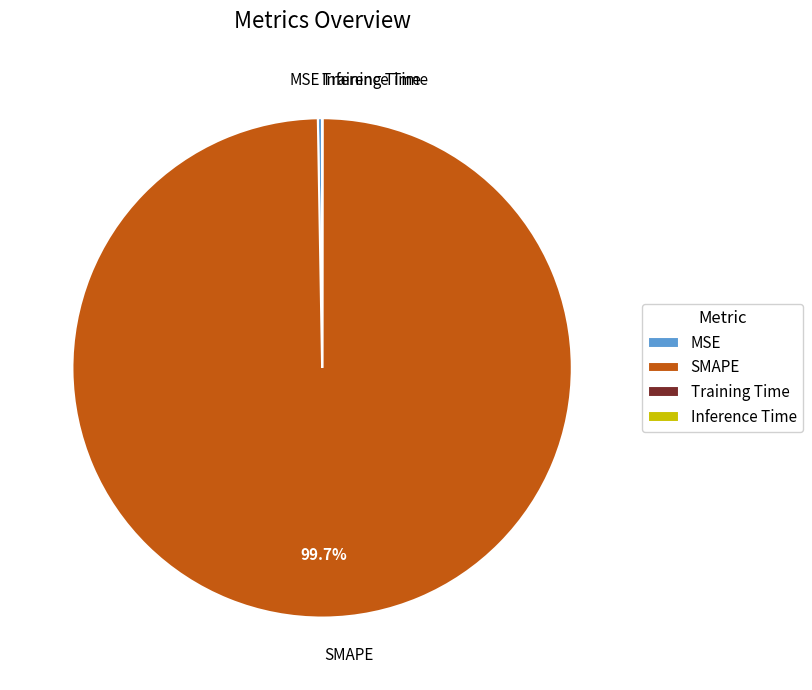

Does any single category account for the majority?

Yes